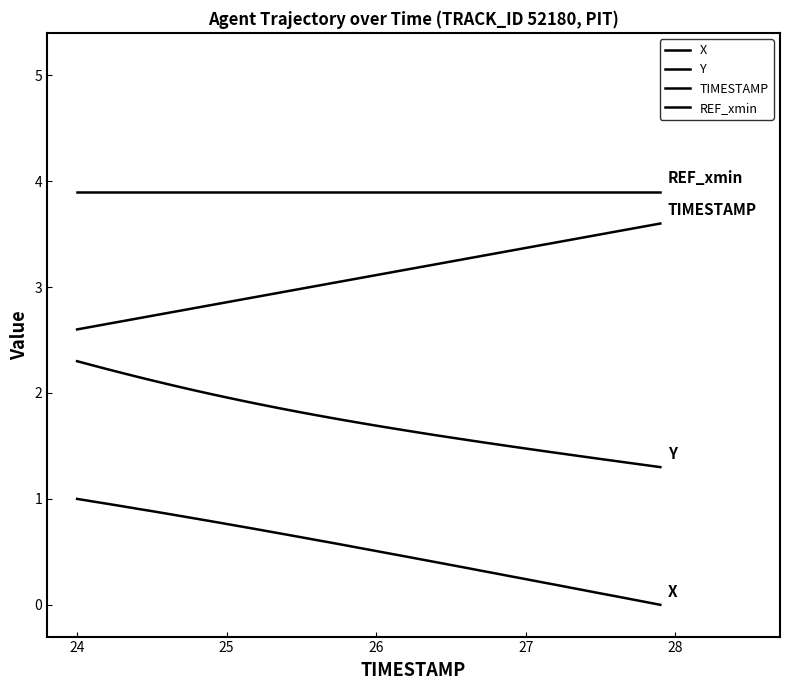

Which series has the largest range (max minus min)?

X